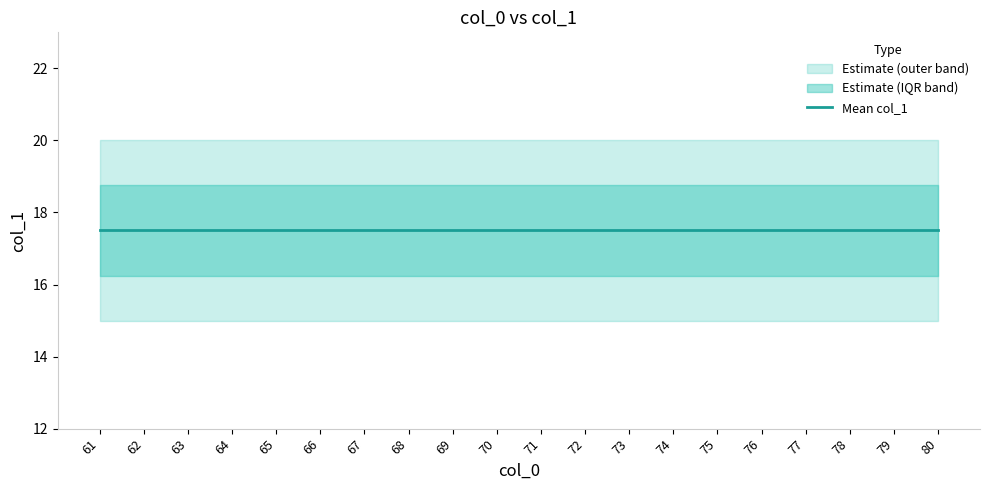

Which label corresponds to the smallest value in the chart?

61